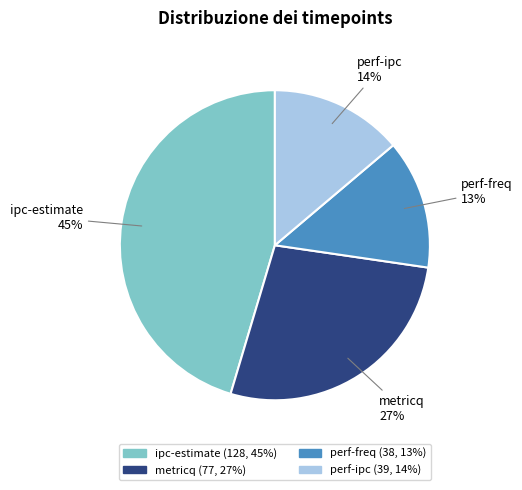

Do metricq and ipc-estimate together represent more than half of the pie?

Yes